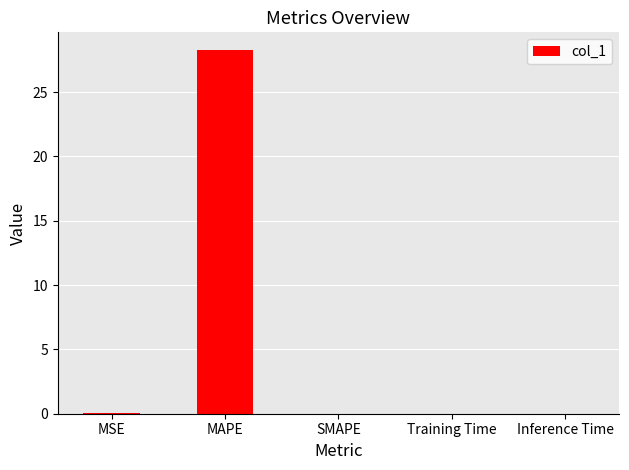

At which category does the chart reach its peak across all series?

MAPE